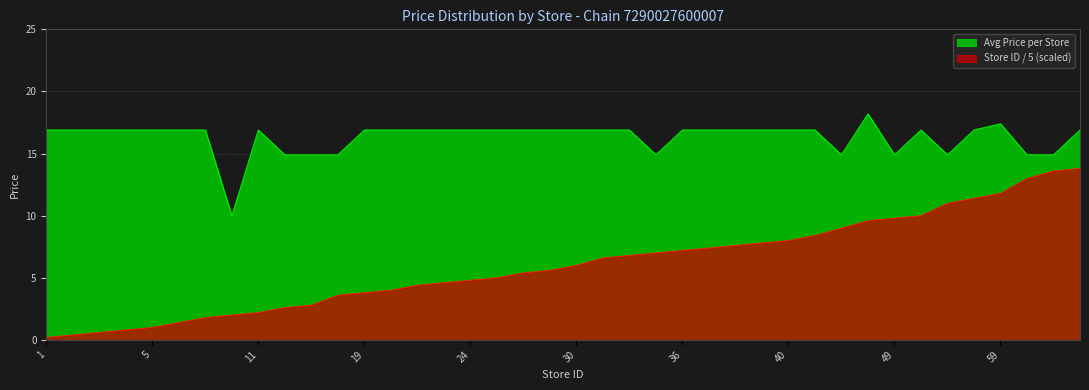

Which series has the widest spread of values?

Store ID / 5 (scaled)